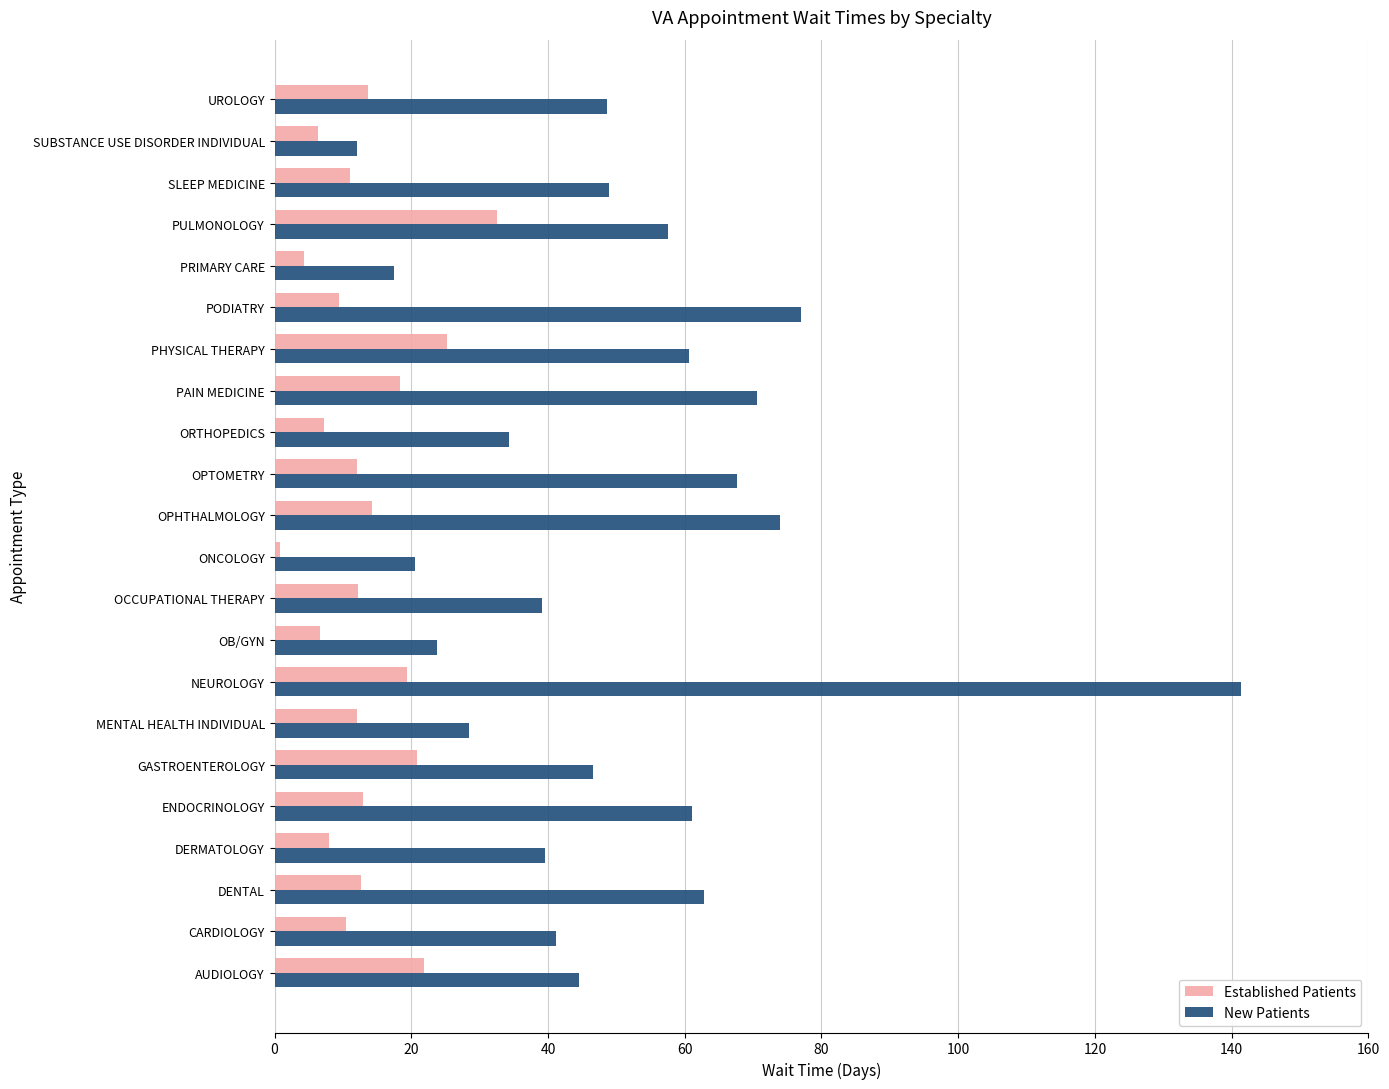

Rank the series by their average value, from lowest to highest.

Established Patients, New Patients